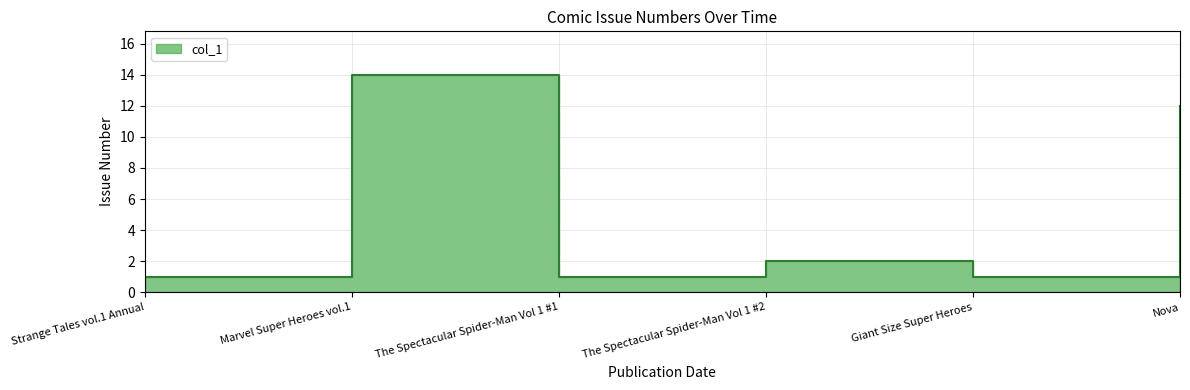

What is the label of the 3rd point from the right?

The Spectacular Spider-Man Vol 1 #2